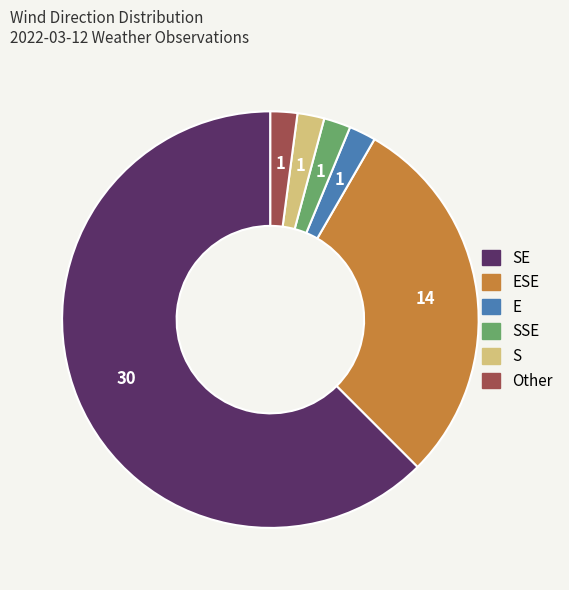

True or false: S accounts for 2% of the total.

True